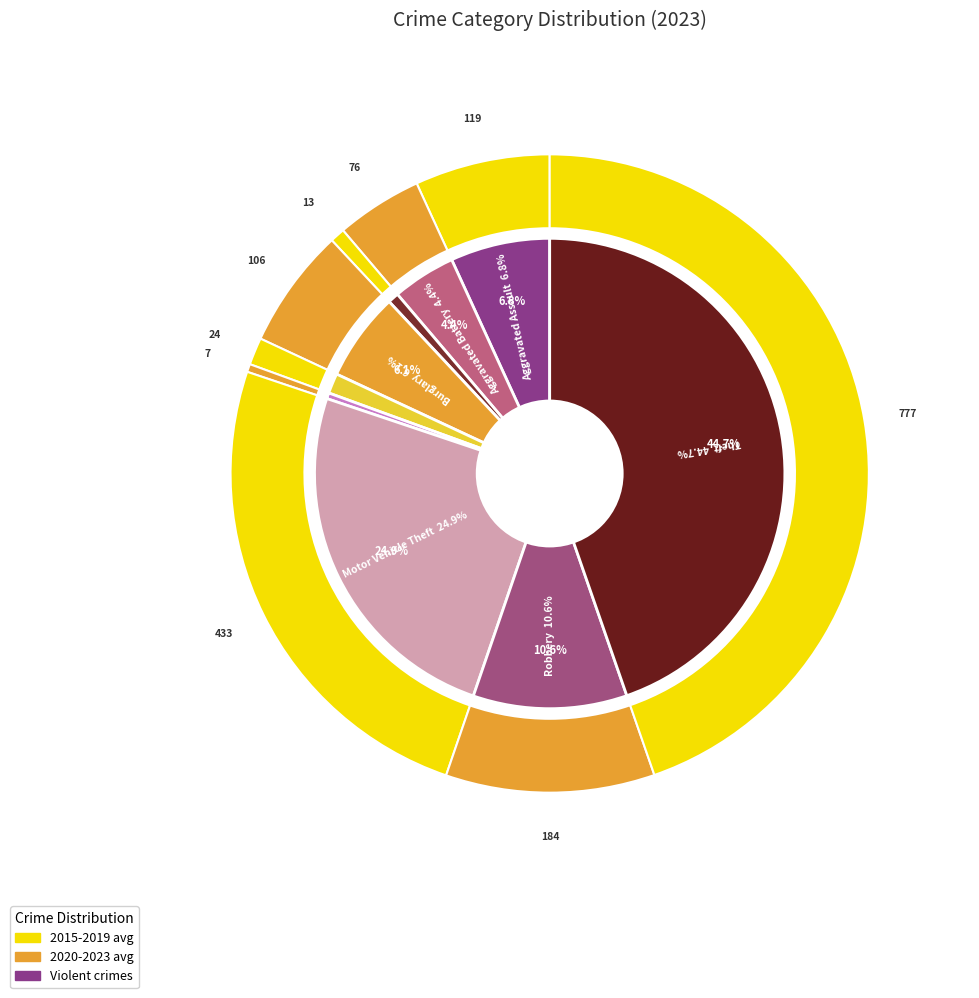

What percentage do Robbery and Aggravated Battery together represent?

15.0%